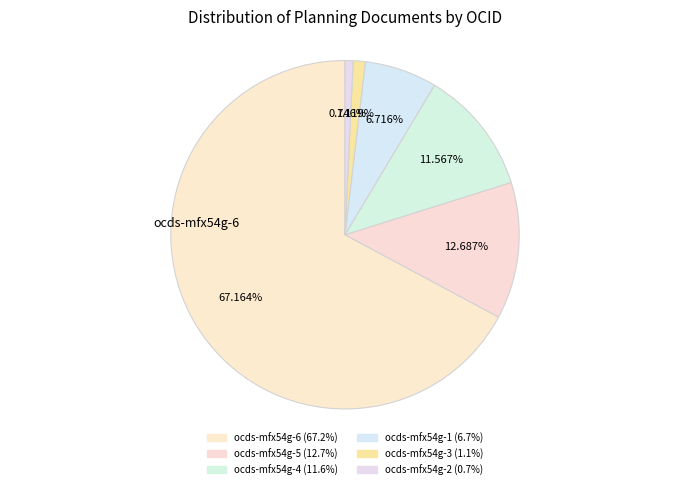

How many segments does this pie chart have?

6